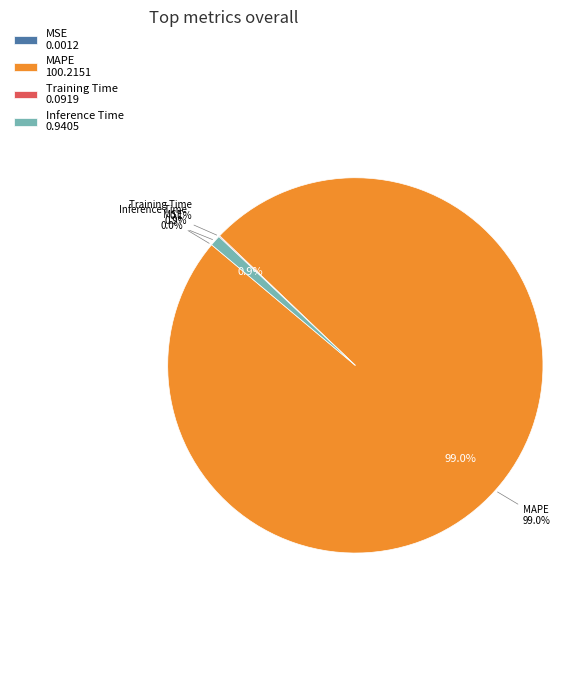

Which has a higher value, MSE or Training Time?

Training Time